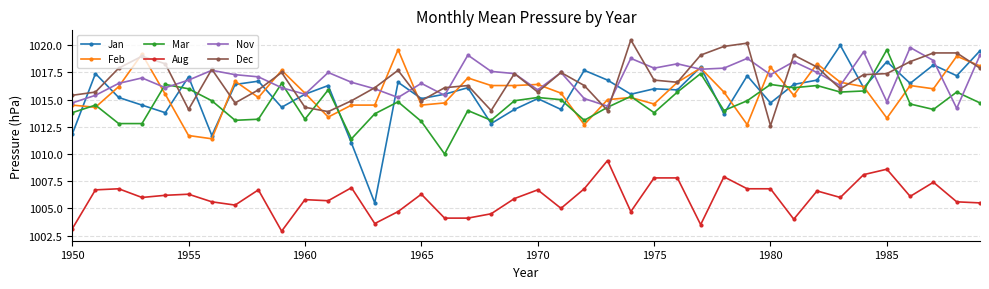

What is the minimum value for Jan?

1005.5